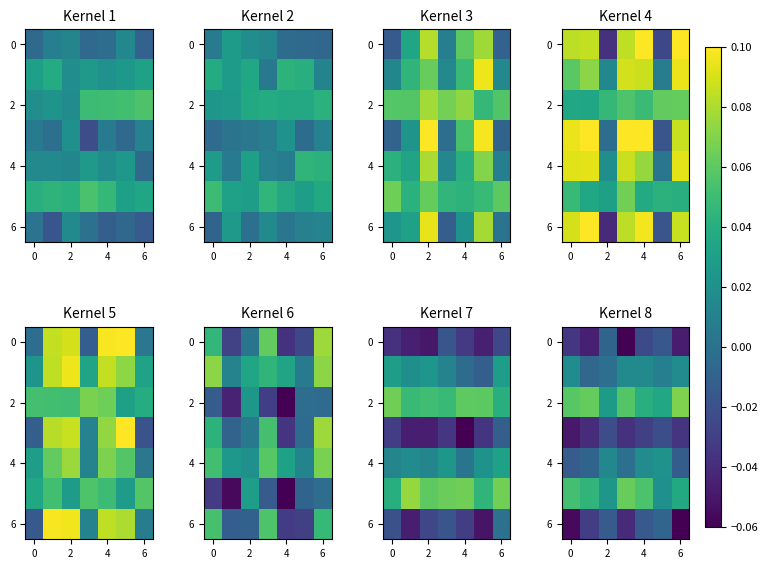

Which has a higher value, 4 or 2?

4